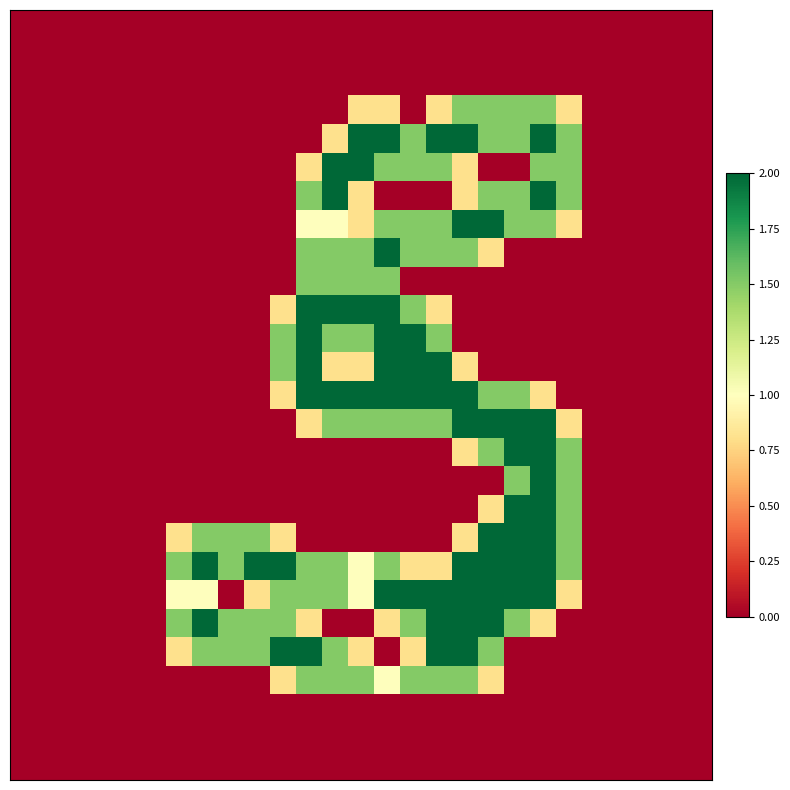

At how many categories does at least one series exceed 1?

16